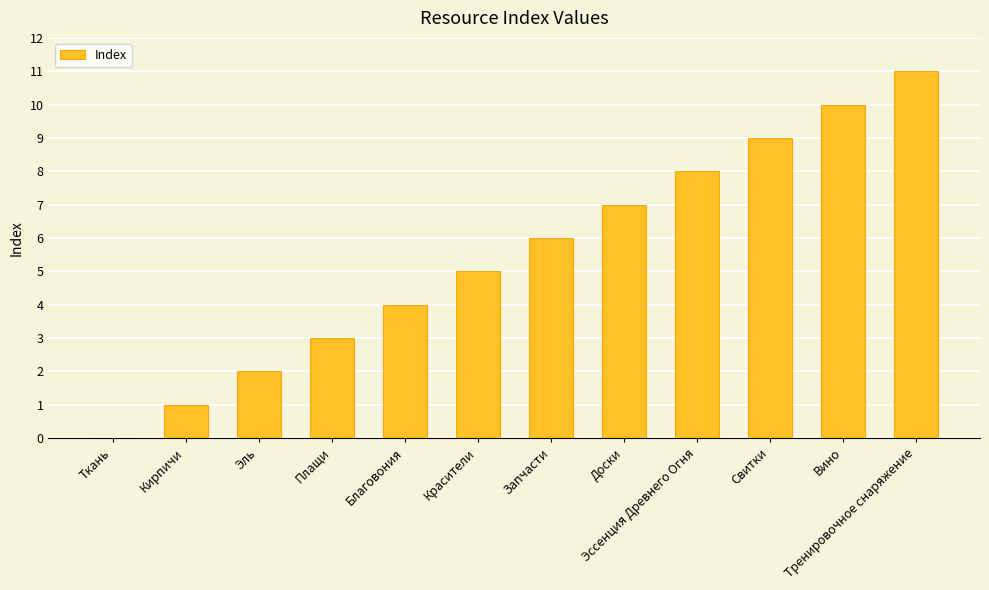

Reading right to left, what are all the values shown in this chart?

Тренировочное снаряжение=11	Вино=10	Свитки=9	Эссенция Древнего Огня=8	Доски=7	Запчасти=6	Красители=5	Благовония=4	Плащи=3	Эль=2	Кирпичи=1	Ткань=0